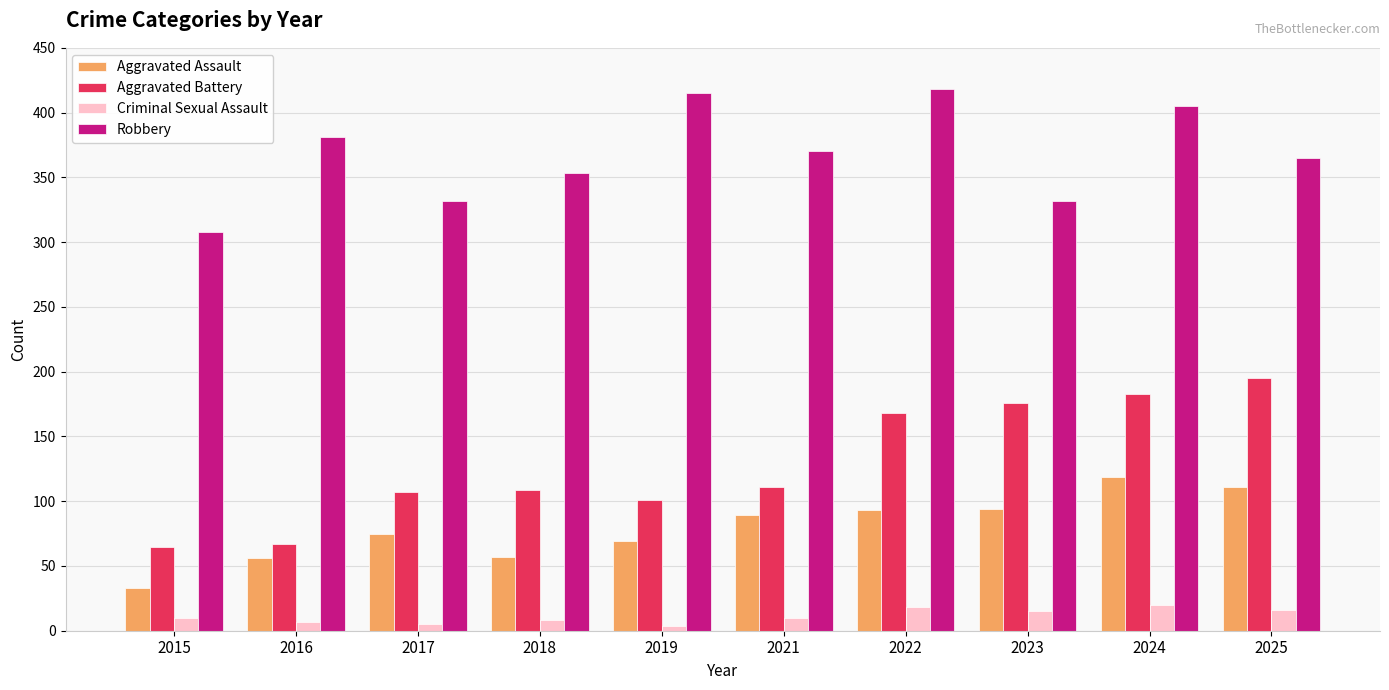

What is the sum of all Aggravated Battery values?

1282